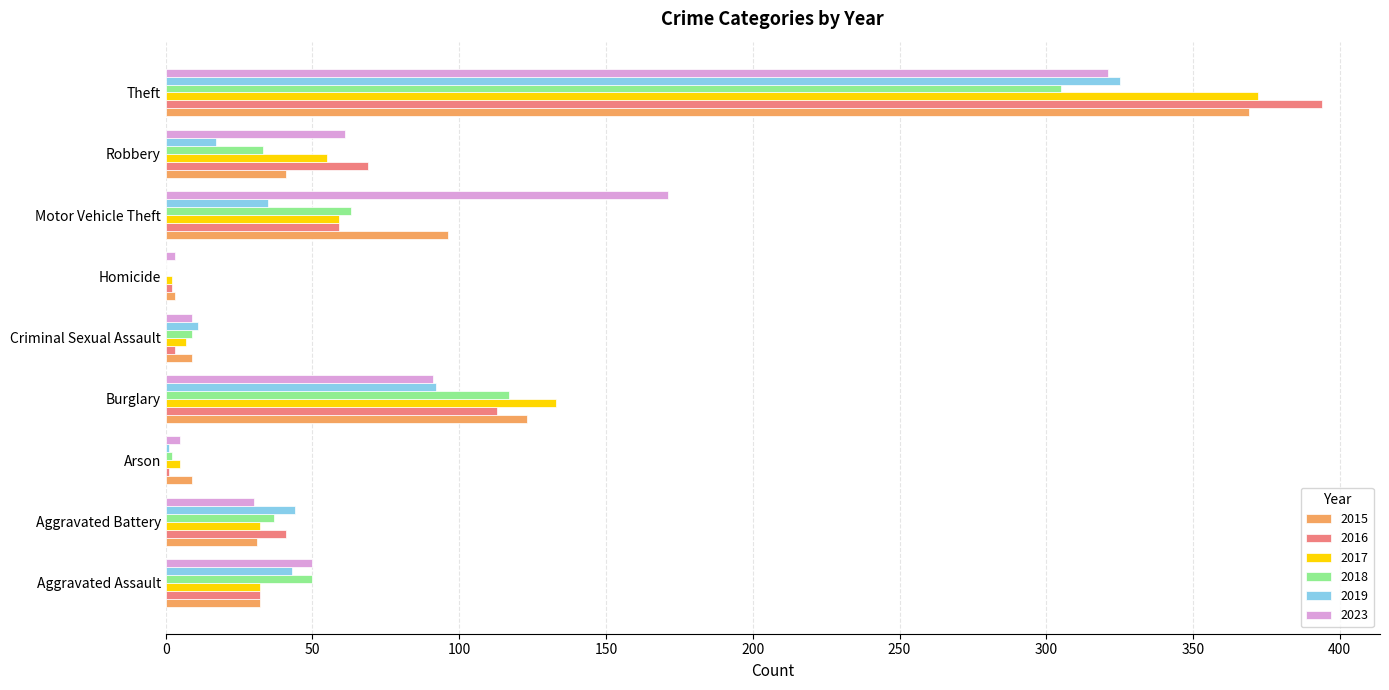

At which label does 2016 reach its peak?

Theft